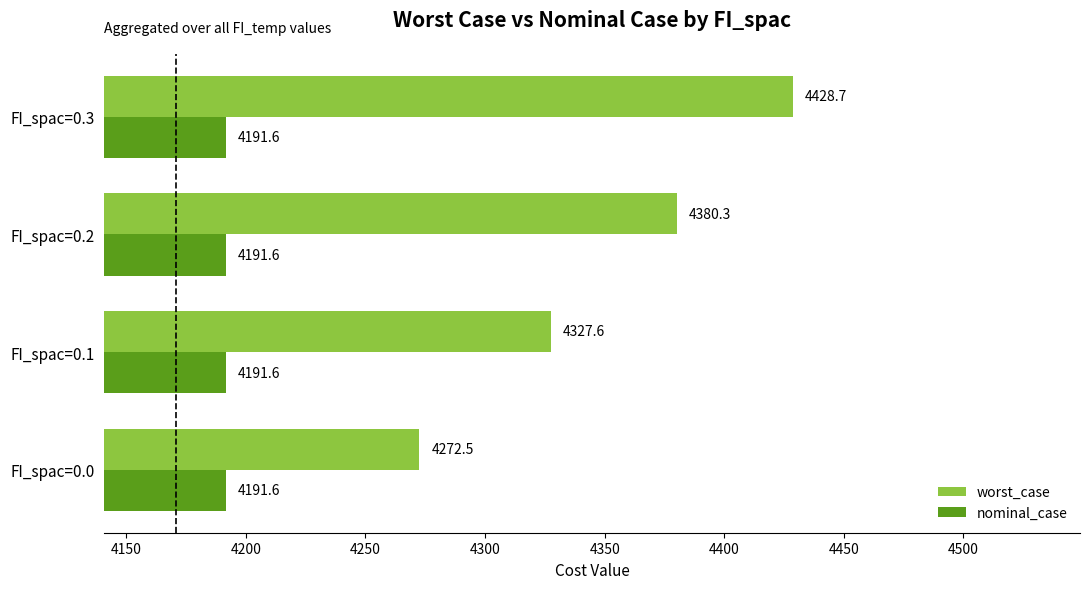

What is the average value of the nominal_case series?

4191.6